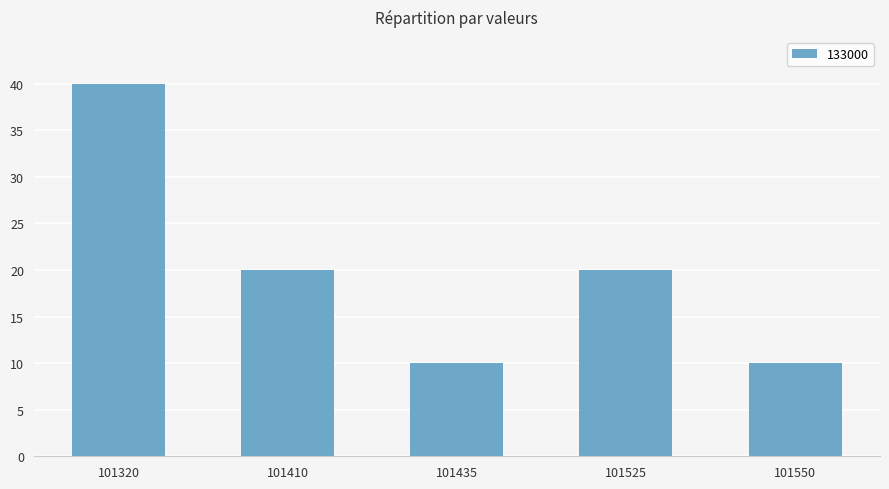

Which category has the highest value across all series?

101320